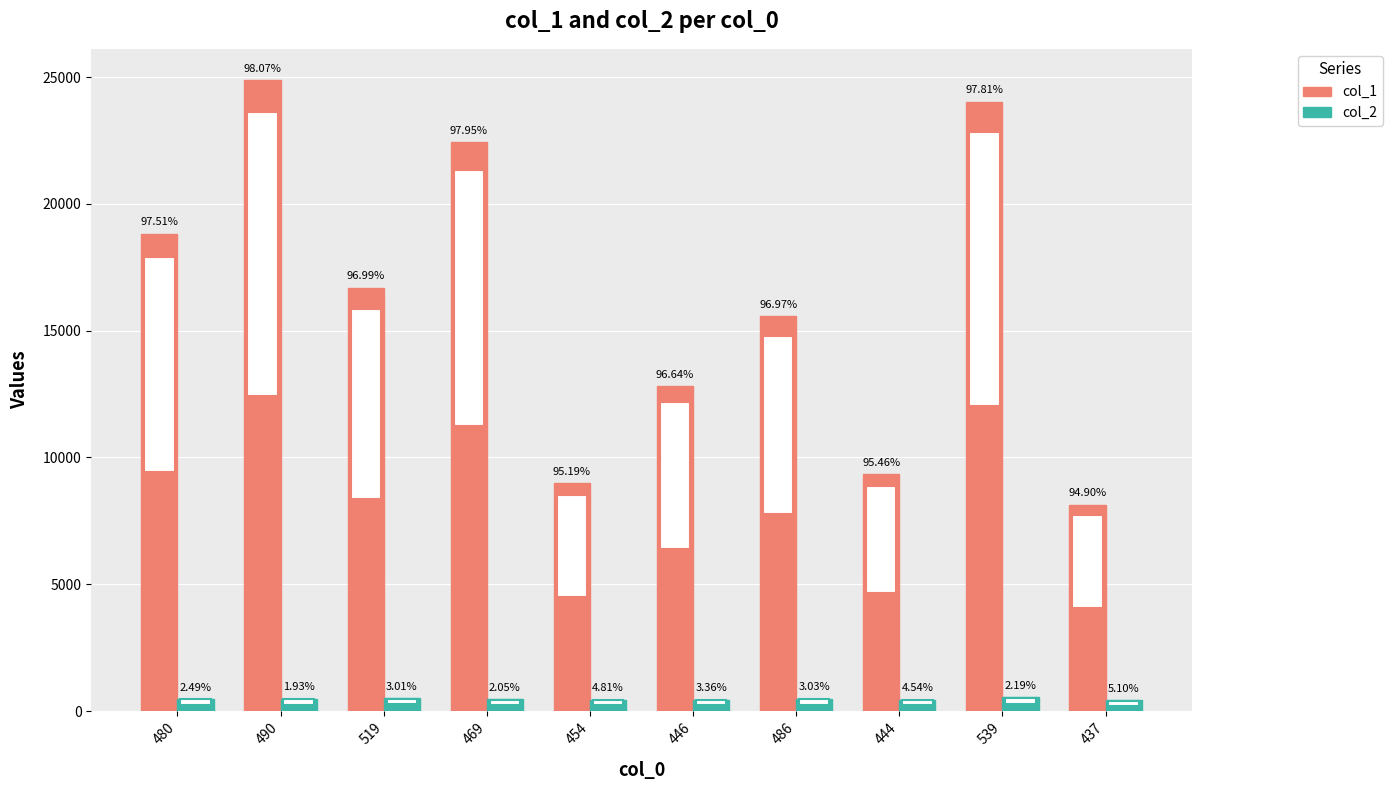

What is the value of the col_1 bar at the 8th from the left?

9335